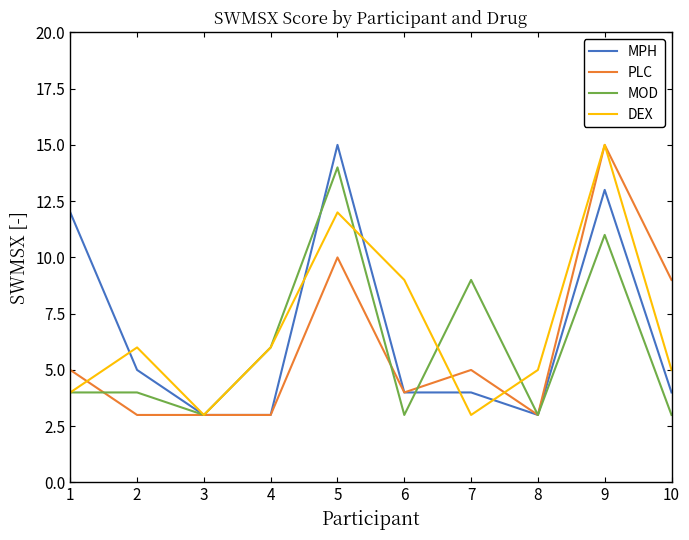

Reading left to right, transcribe all the data shown in this chart.

MPH: 12	5	3	3	15	4	4	3	13	4
PLC: 5	3	3	3	10	4	5	3	15	9
MOD: 4	4	3	6	14	3	9	3	11	3
DEX: 4	6	3	6	12	9	3	5	15	5